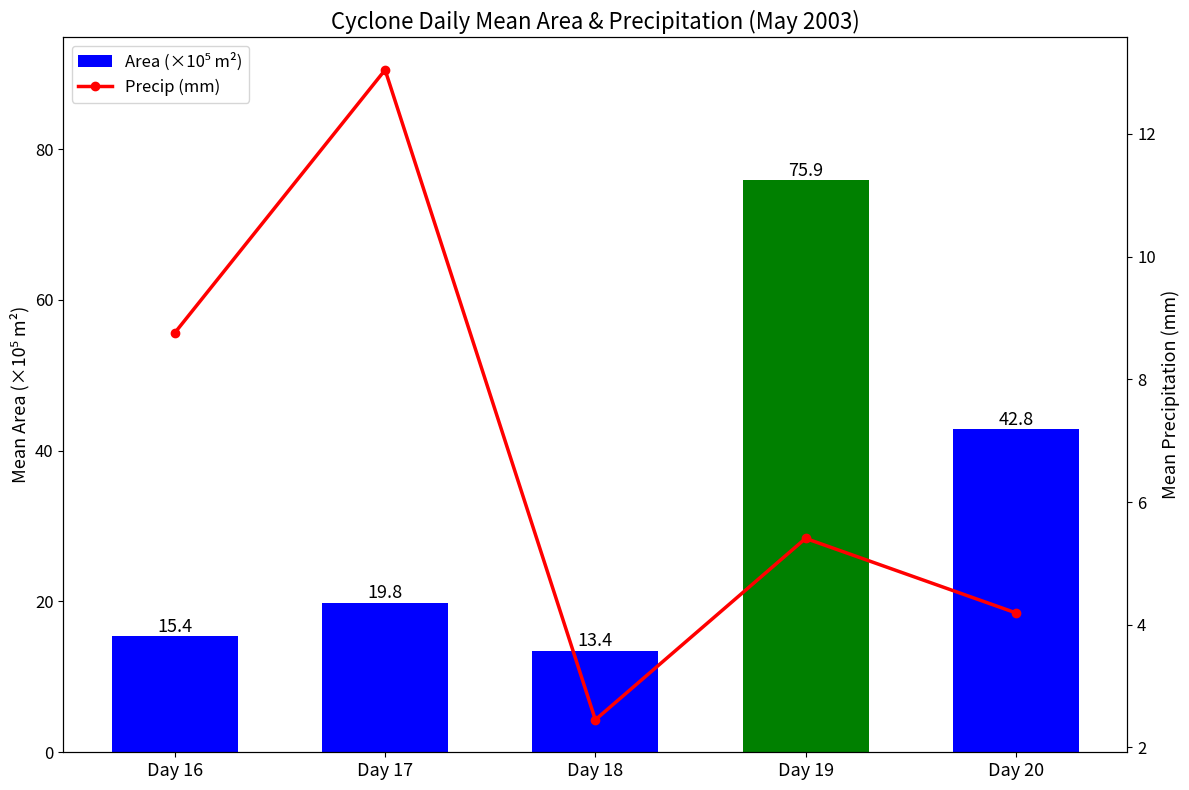

The Precip (mm) series shows 3.4 at Day 18. True or false?

False